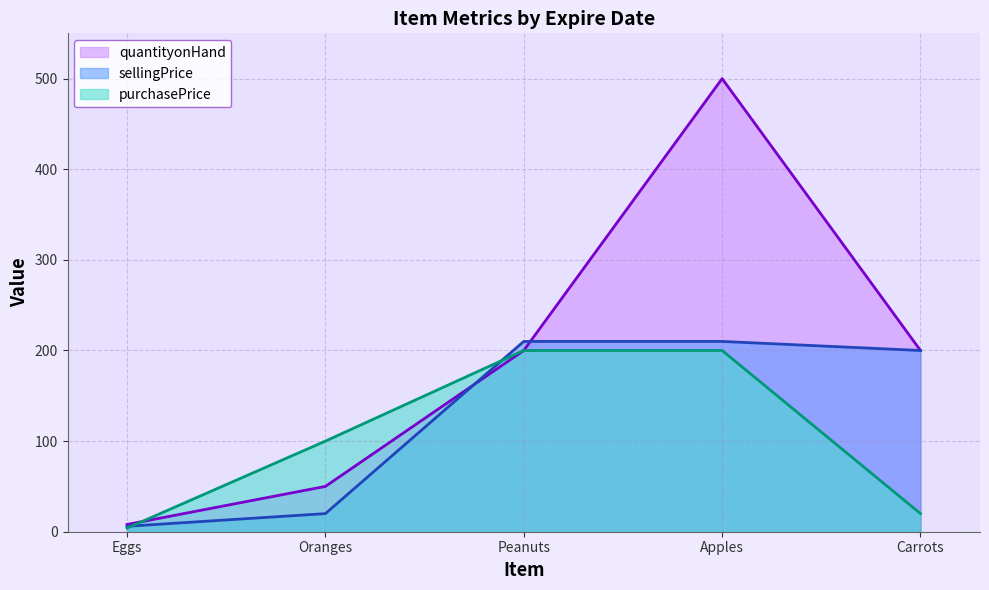

What is the difference between the maximum and second lowest values in the sellingPrice series?

190.0